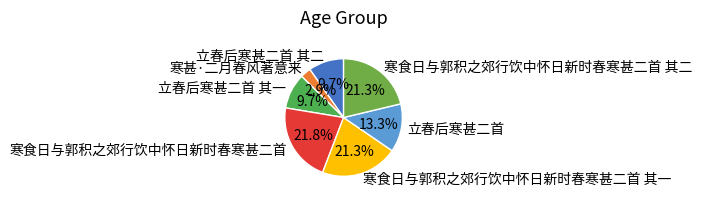

Is the sum of 寒食日与郭积之郊行饮中怀日新时春寒甚二首 其一 and 立春后寒甚二首 其一 greater than half?

No